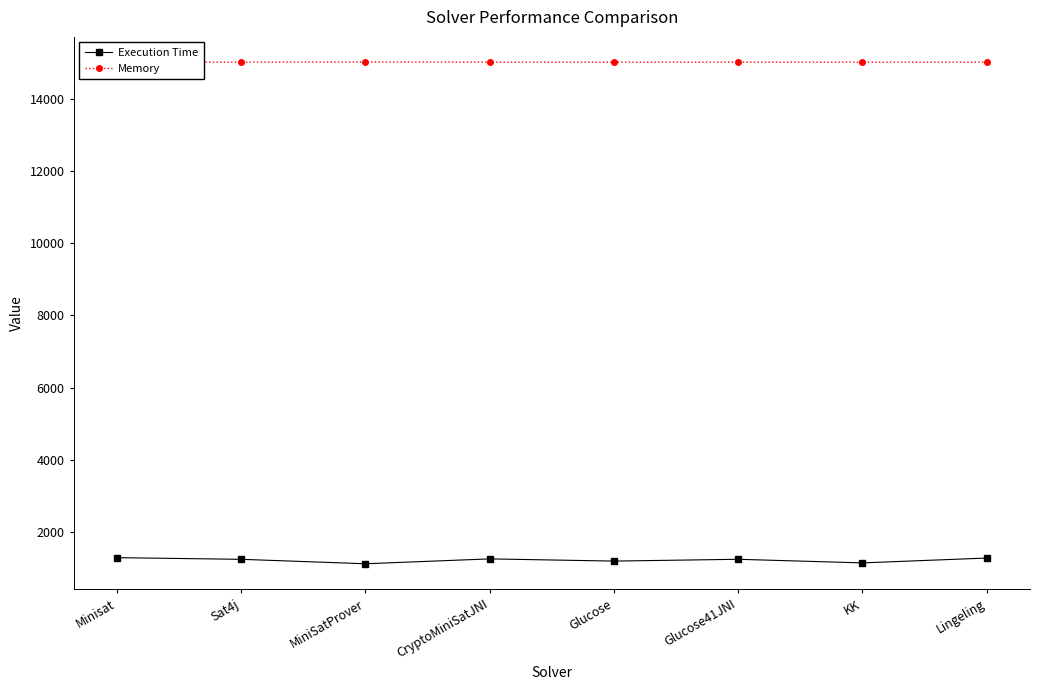

Reading left to right, extract all data points from this chart.

Execution Time: 1283	1237	1114	1249	1188	1238	1138	1272
Memory: 15026	15026	15031	15026	15026	15026	15026	15026